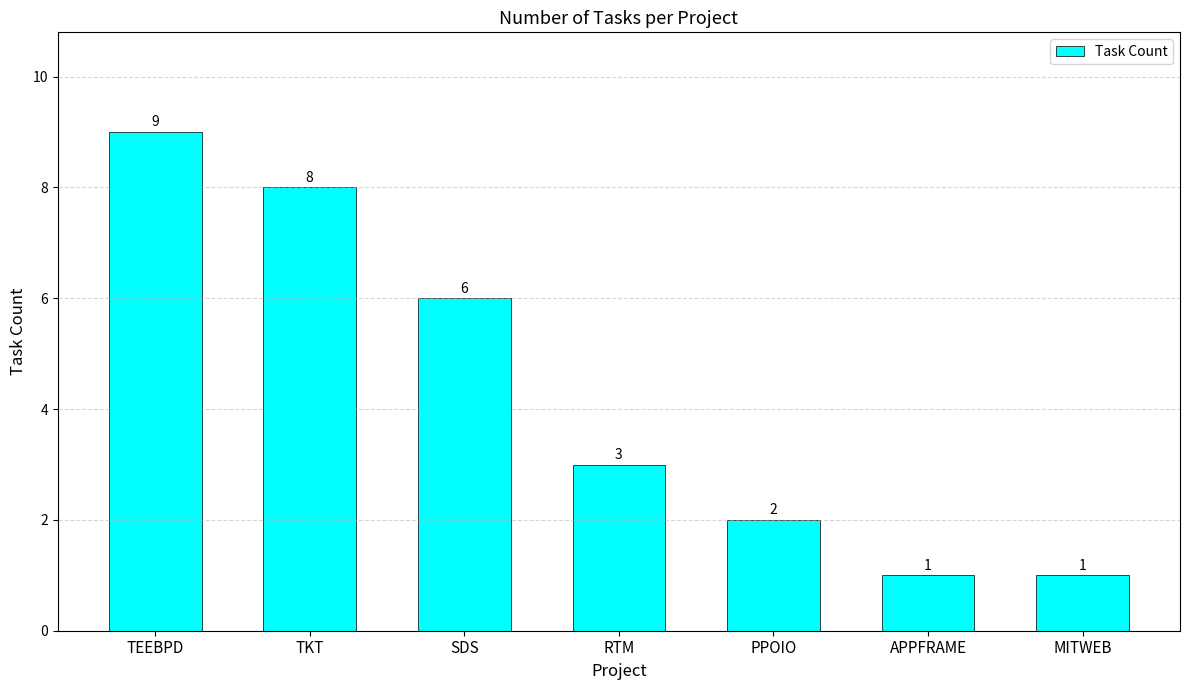

Count the number of data series in this chart.

1